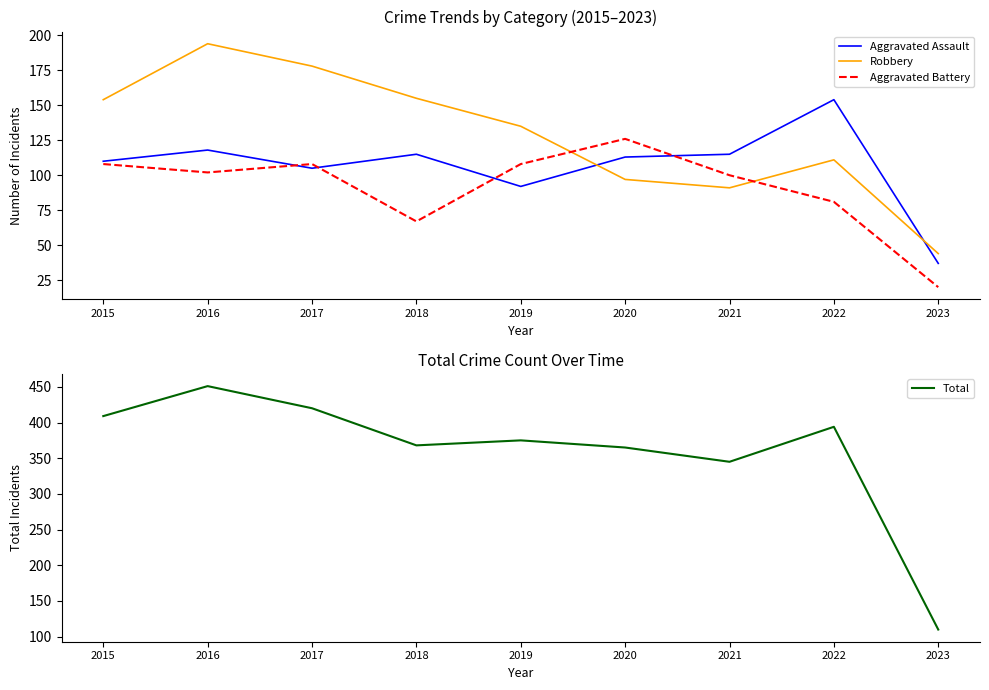

Which category has the highest value in the Aggravated Battery series?

2020